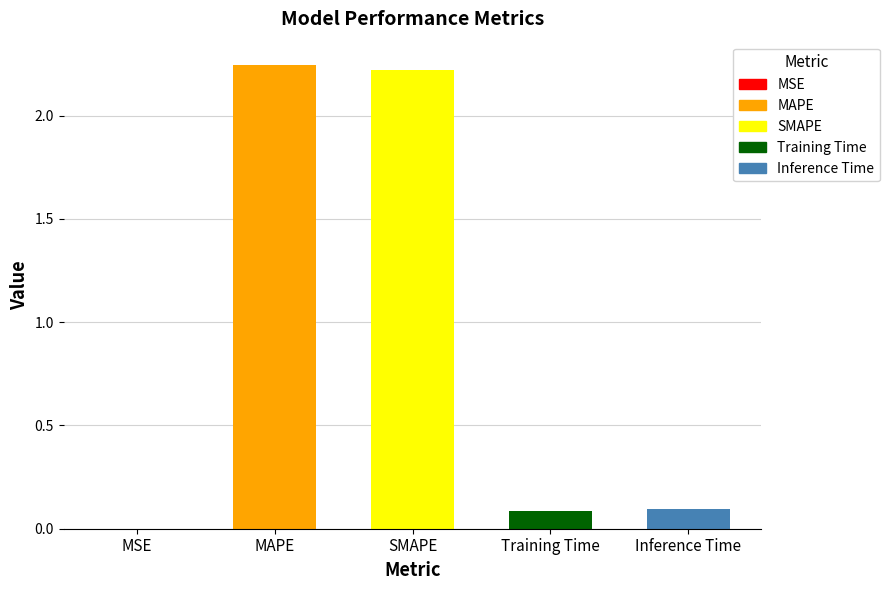

What is the label of the 3rd bar from the left?

SMAPE